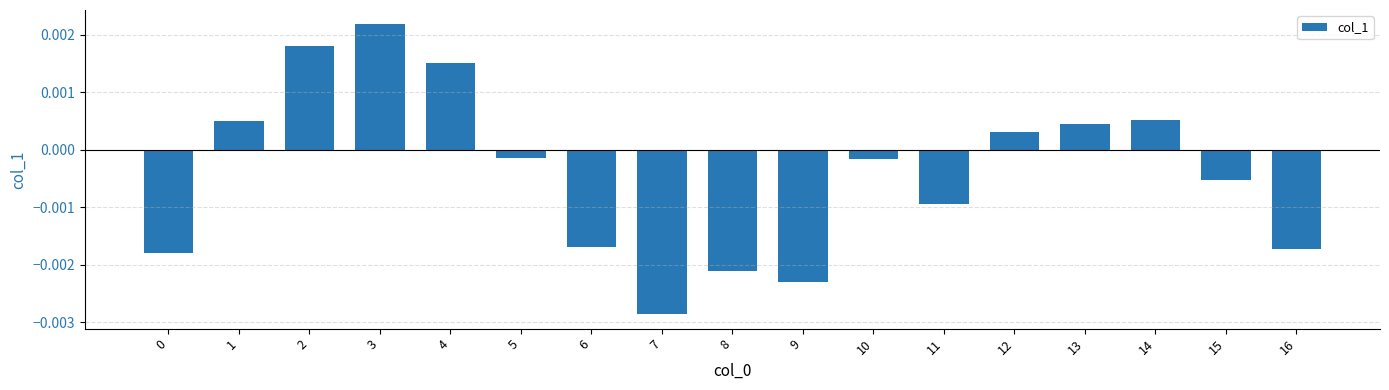

Which category has the highest value across all series?

3